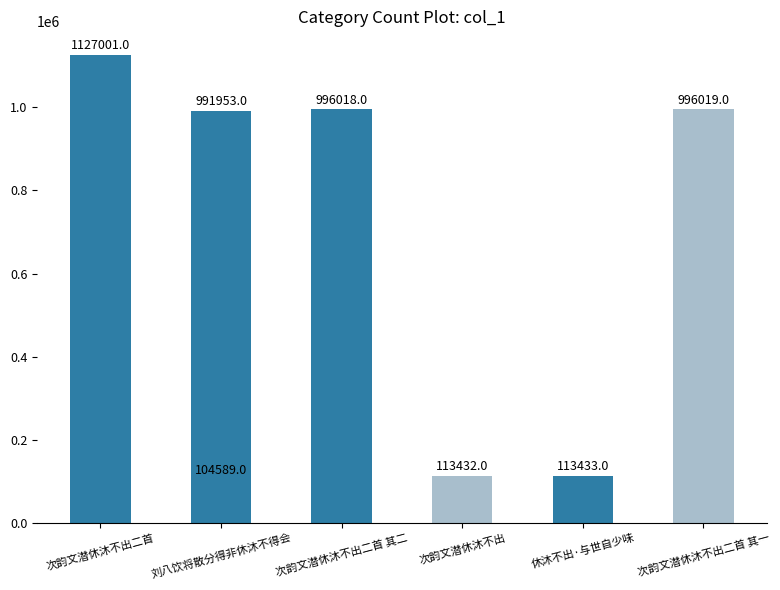

What is the ratio of the value at 次韵文潜休沐不出二首 其一 to the value at 刘八饮将散分得非休沐不得会?

9.5